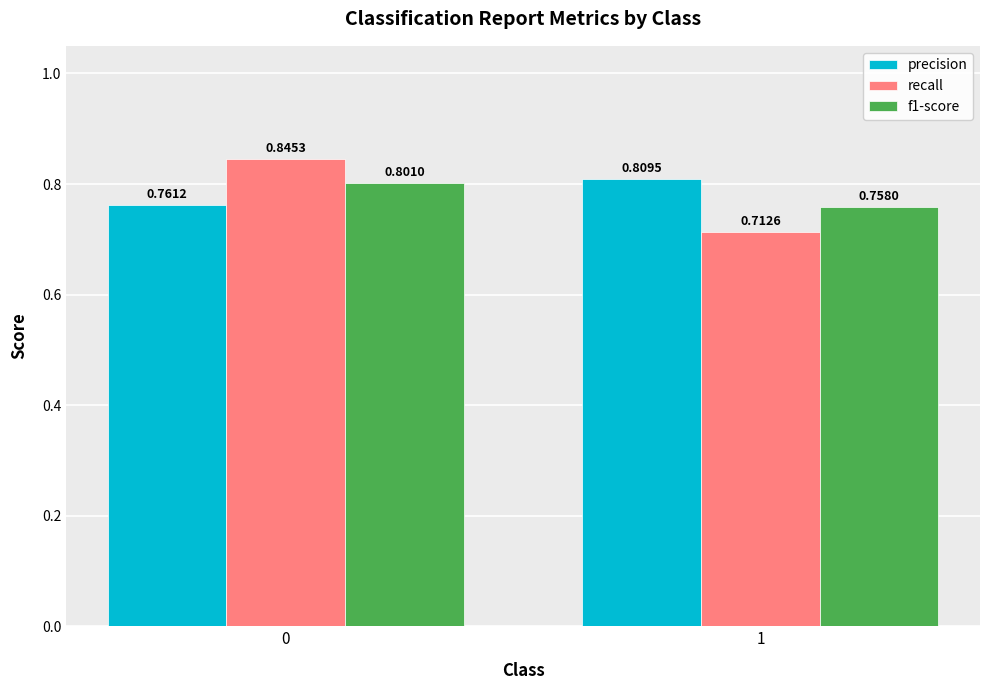

Rank the series at 0 from lowest to highest value.

precision, f1-score, recall